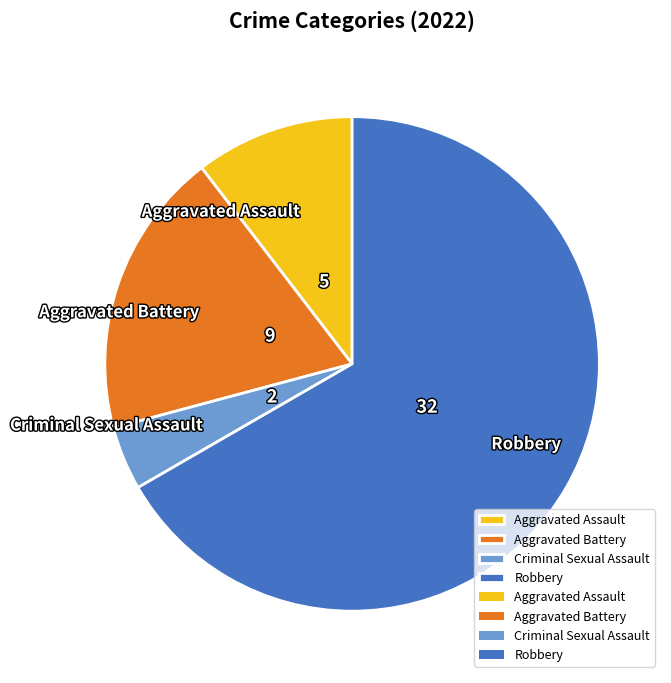

Which category has the smallest portion of the pie?

Criminal Sexual Assault